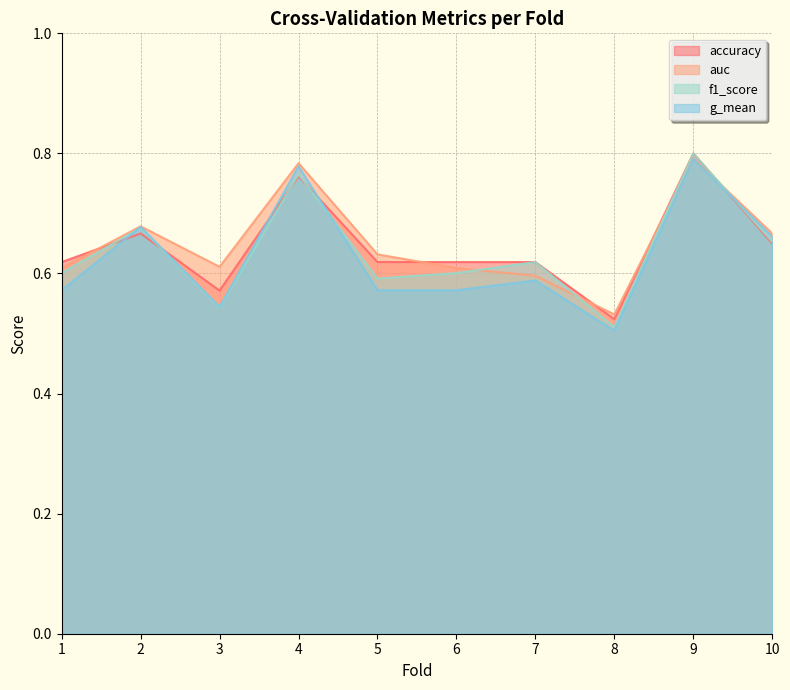

Where is the first local minimum for g_mean?

3